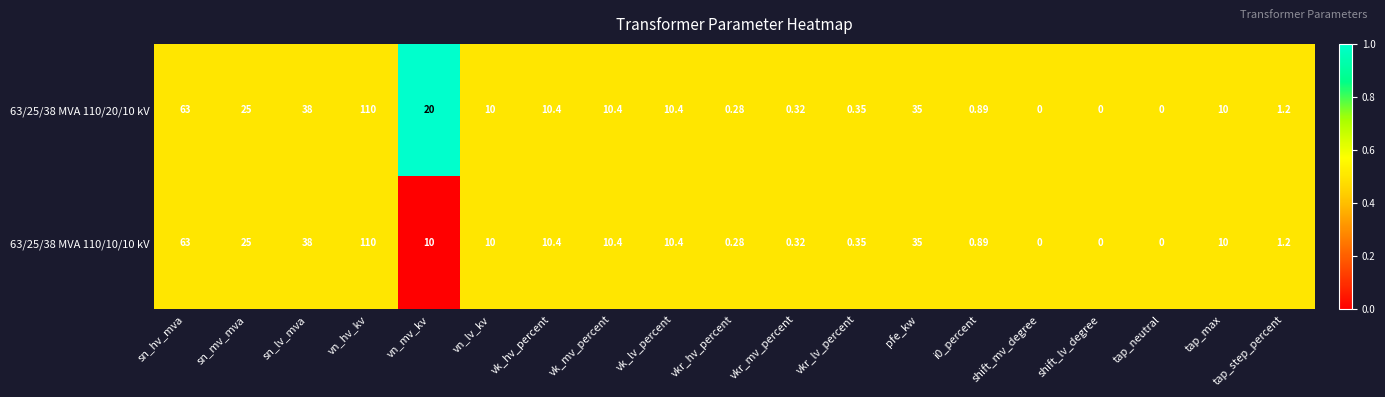

At which category is the sum across all series the highest?

vn_hv_kv